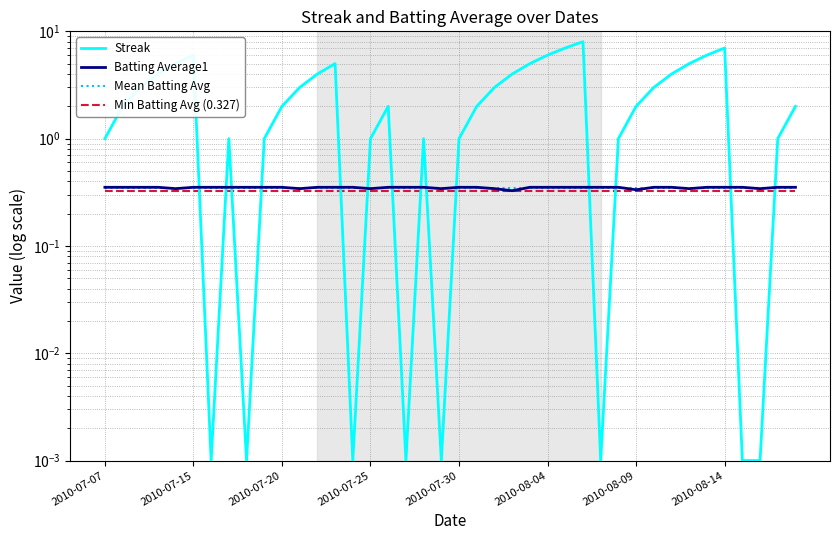

At how many categories does at least one series exceed 6?

3